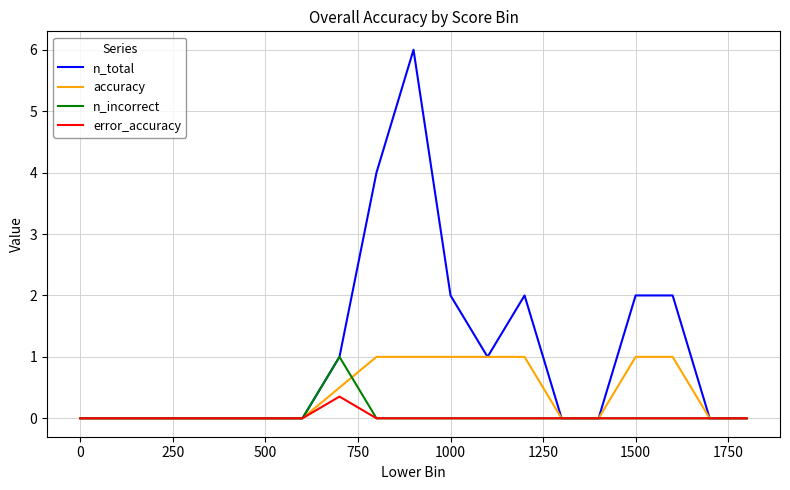

Which series has the largest range (max minus min)?

n_total